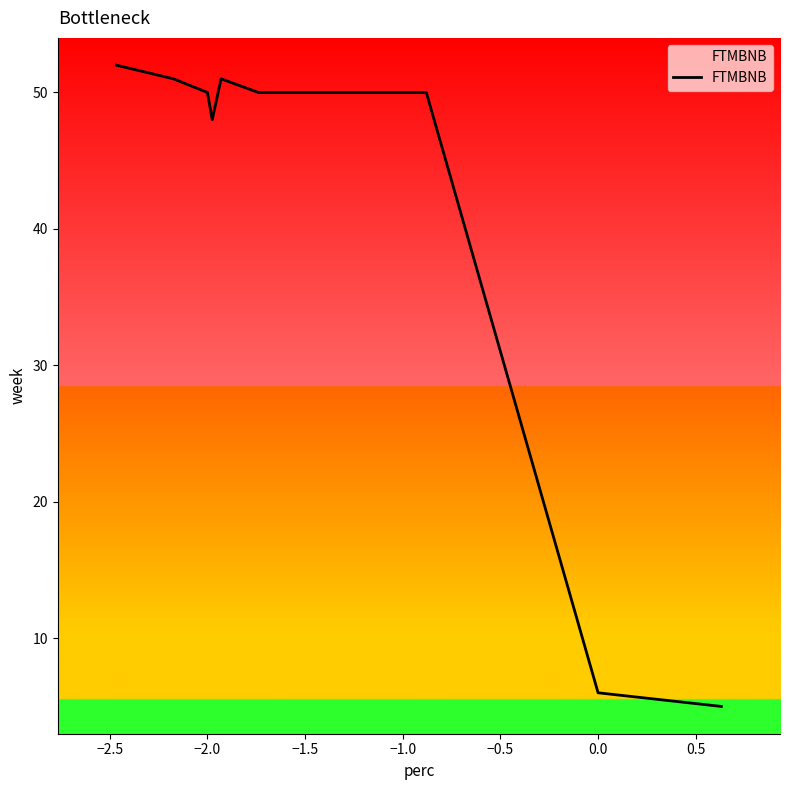

What is the difference between the maximum and minimum values?

47